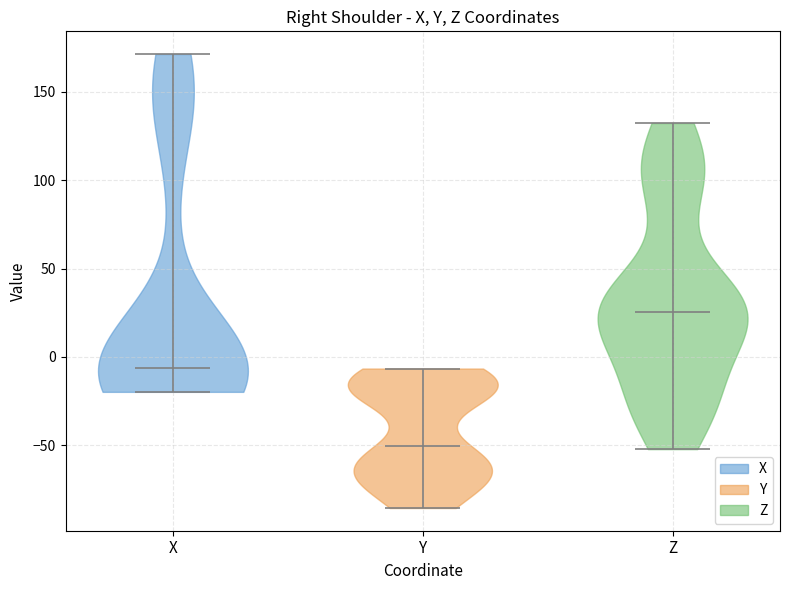

What is the highest point the violin for X reaches on the y-axis? The values are not printed on the chart, so give them approximately, as read against the axis.

170